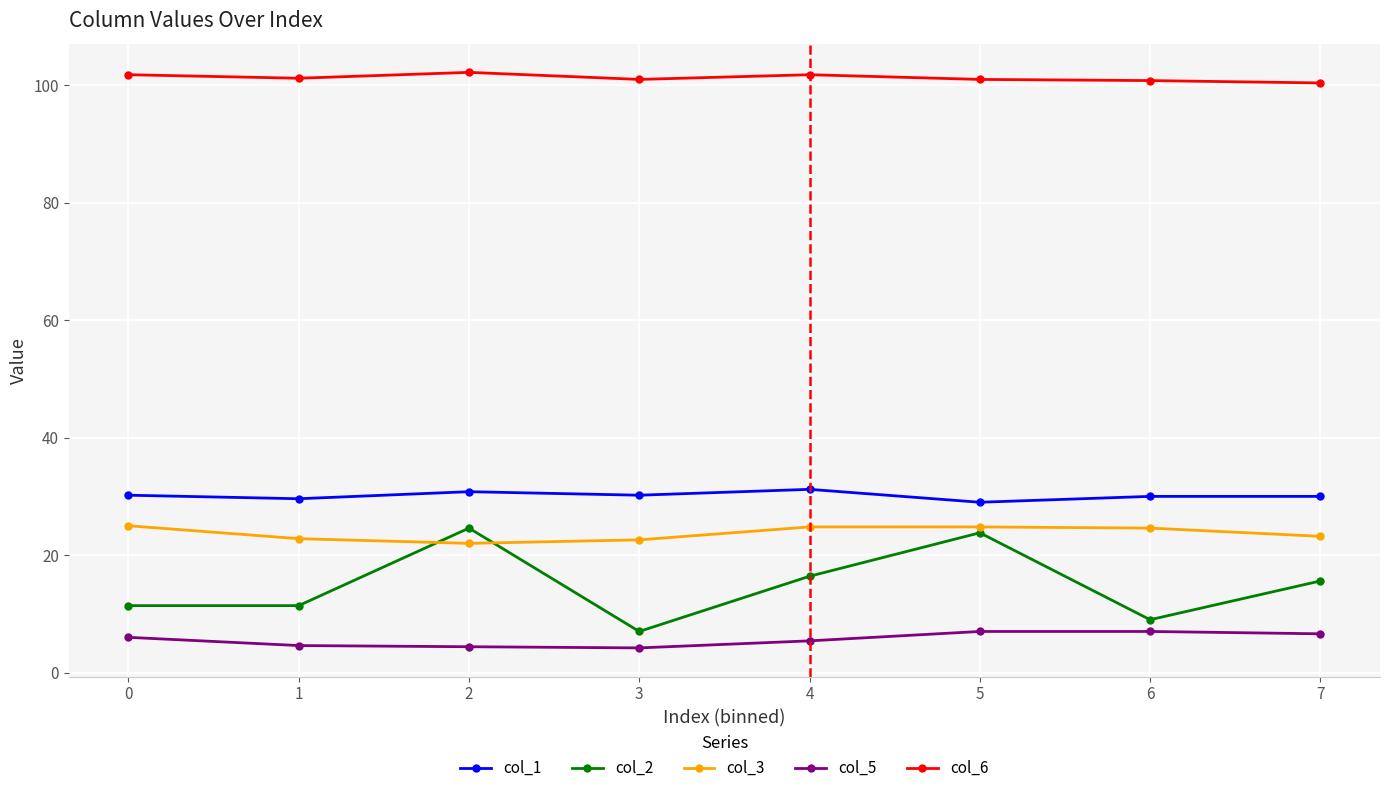

At which label does col_2 reach its minimum?

3